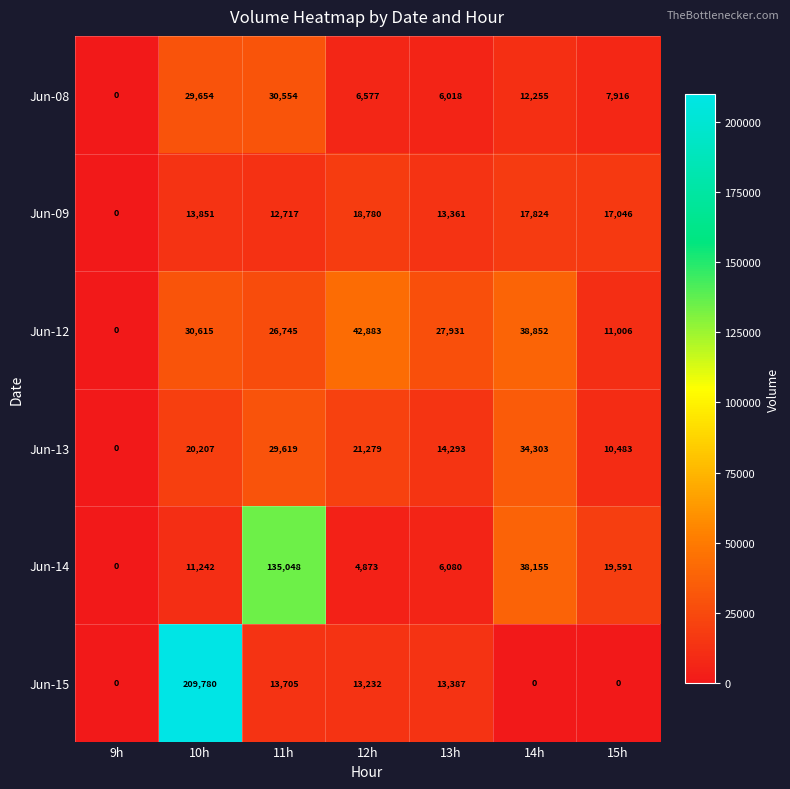

What is the difference between the maximum and second lowest values in the Jun-15 series?

209780